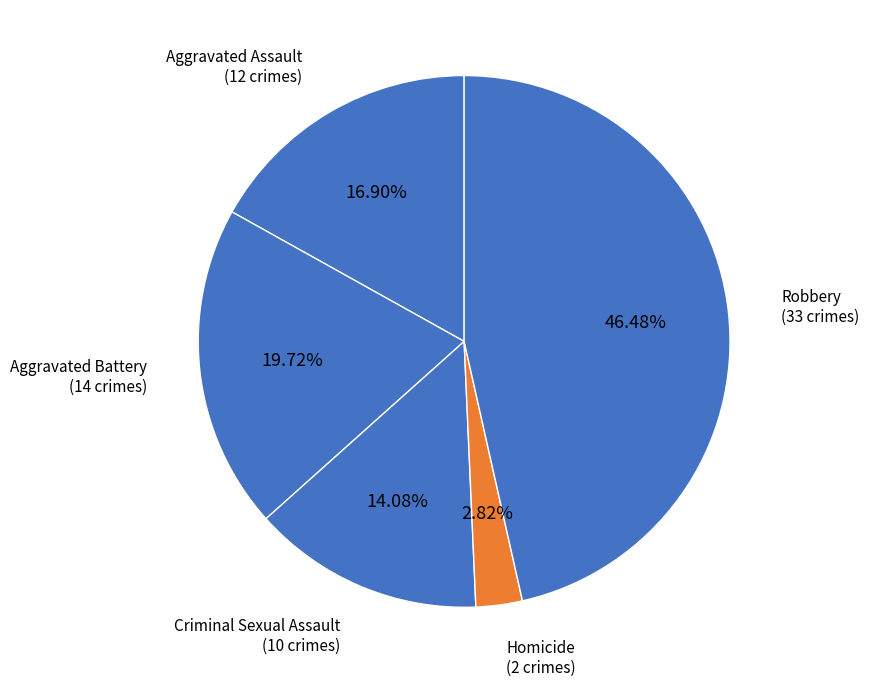

How many segments does this pie chart have?

5